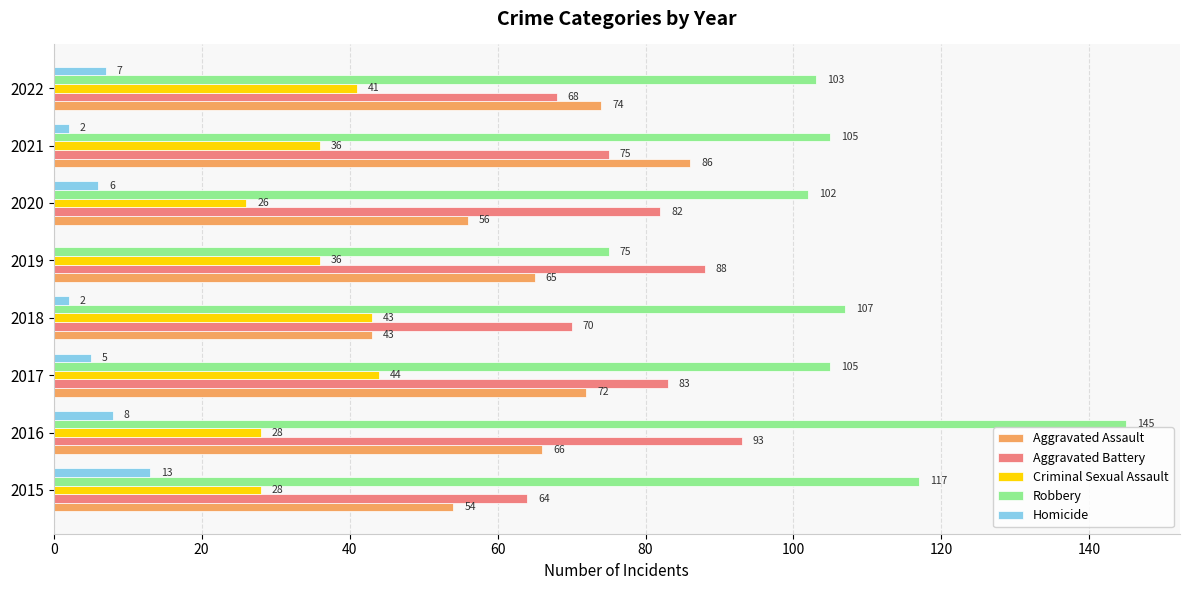

What is the sum of the Aggravated Assault values at 2022 and 2015?

128